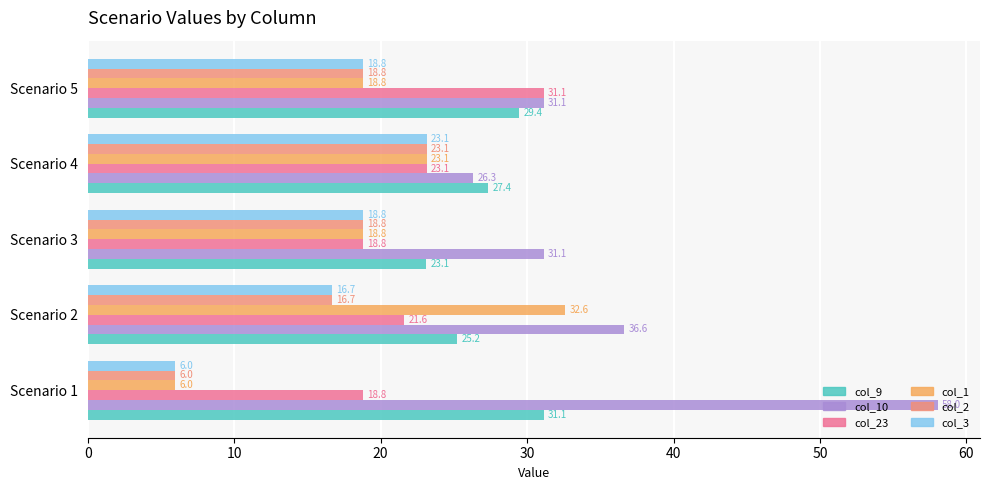

What is the difference between the highest and lowest values at Scenario 1?

52.0